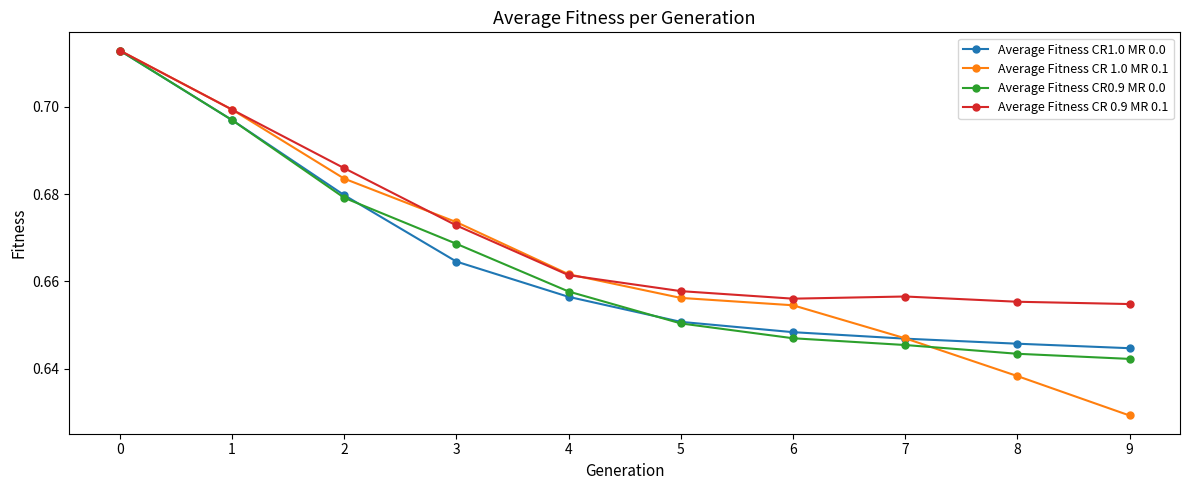

Where is Average Fitness CR 1.0 MR 0.1 nearest to the value 0?

9